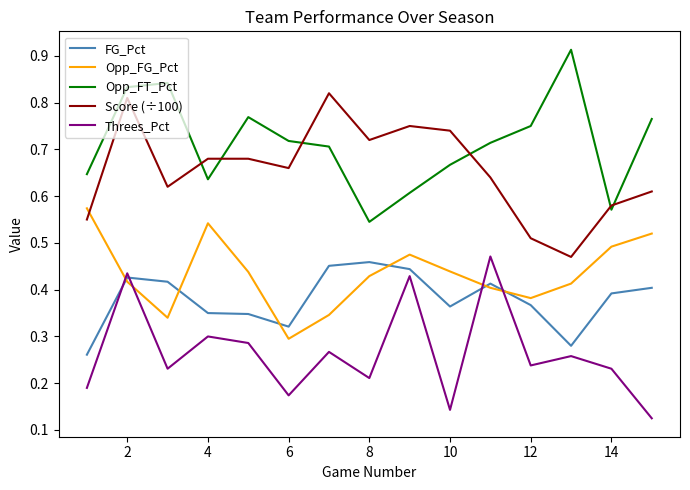

Which series has the largest total across all categories?

Opp_FT_Pct